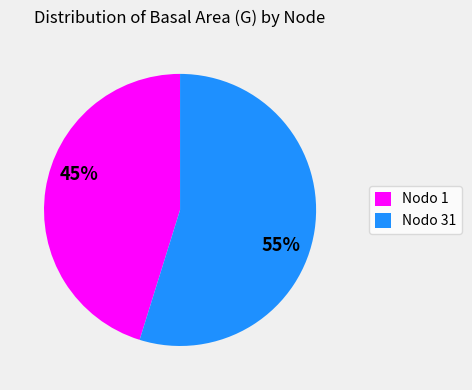

Is there a majority slice in this chart?

Yes